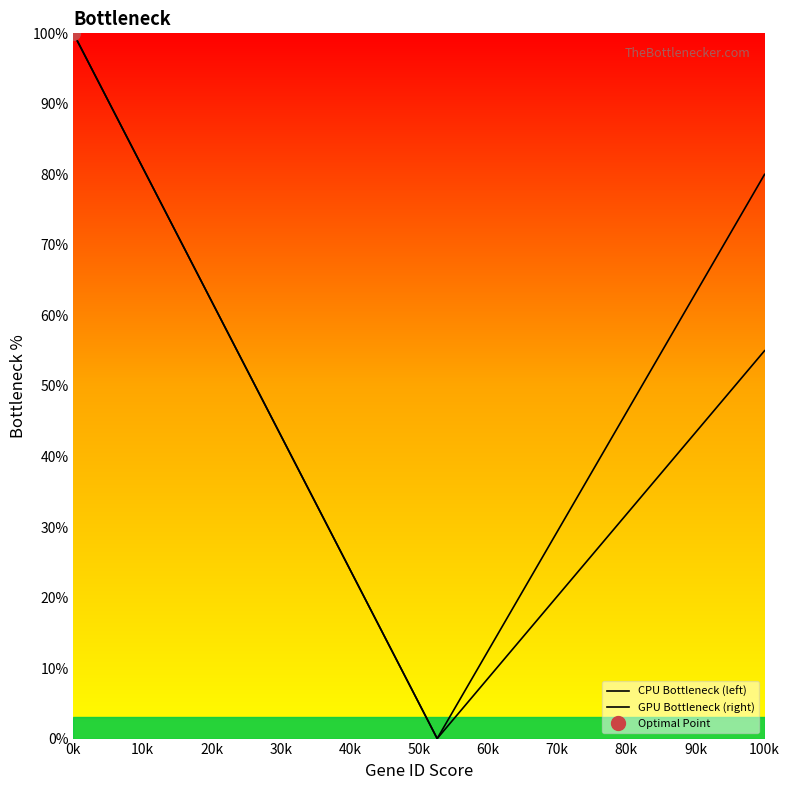

Between 10k and 90k, which series saw the biggest shift?

CPU Bottleneck (left)